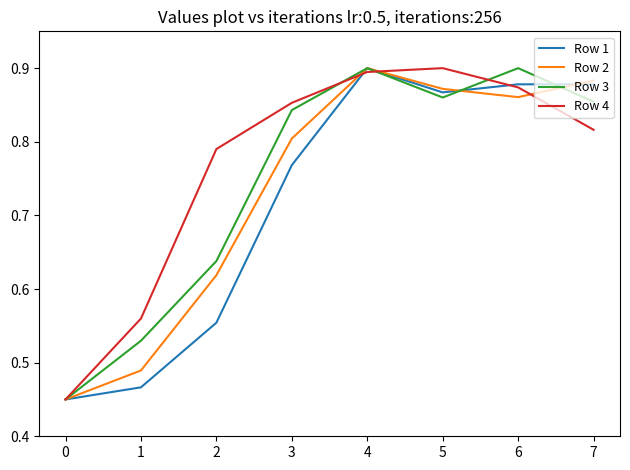

List the labels in order of Row 2 value, smallest first.

0, 1, 2, 3, 6, 5, 7, 4